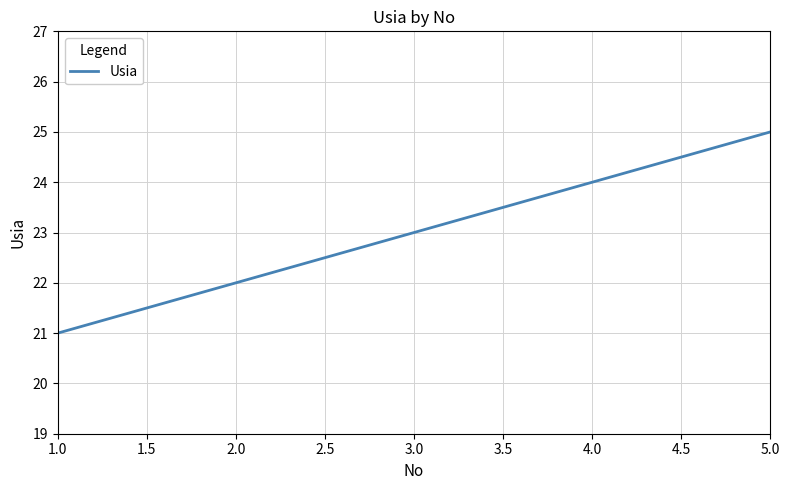

Rank the categories by value from highest to lowest.

5.0, 4.0, 3.0, 2.0, 1.0